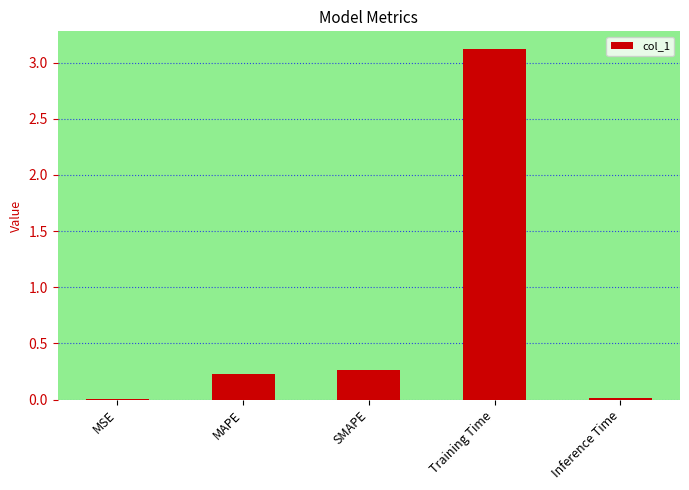

What is the maximum value shown in the chart?

3.1